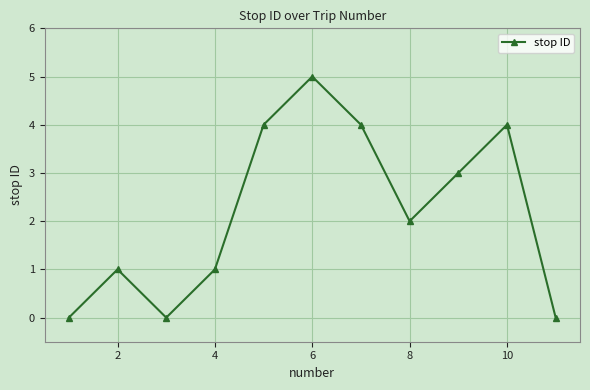

How many series are shown in this chart?

1